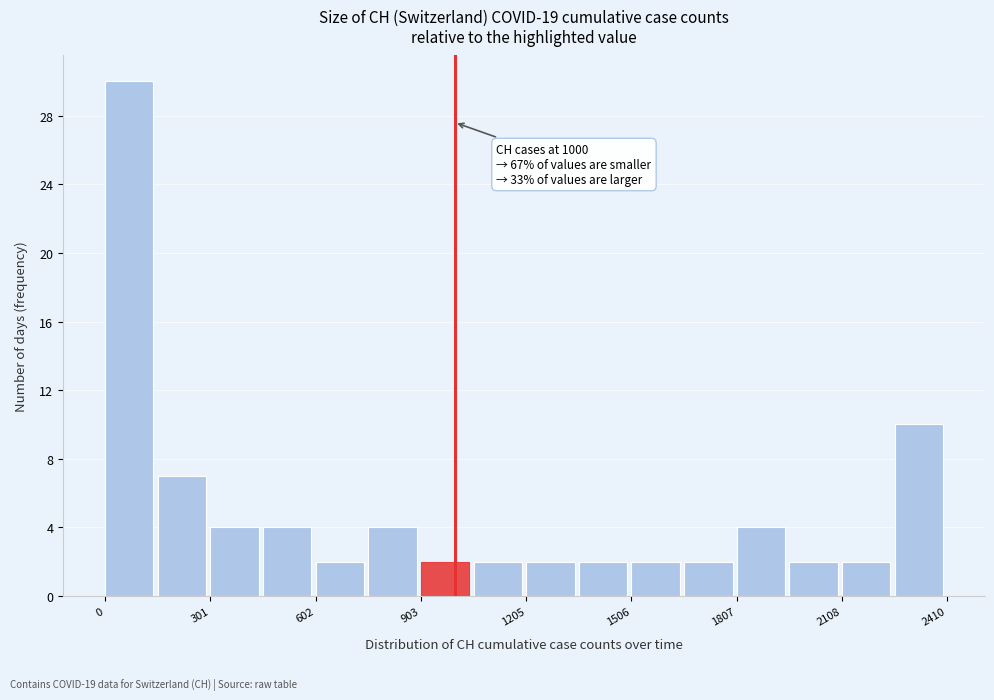

Around what value on the x-axis is the tallest bar? Give the approximate position of its centre, as read against the axis.

50